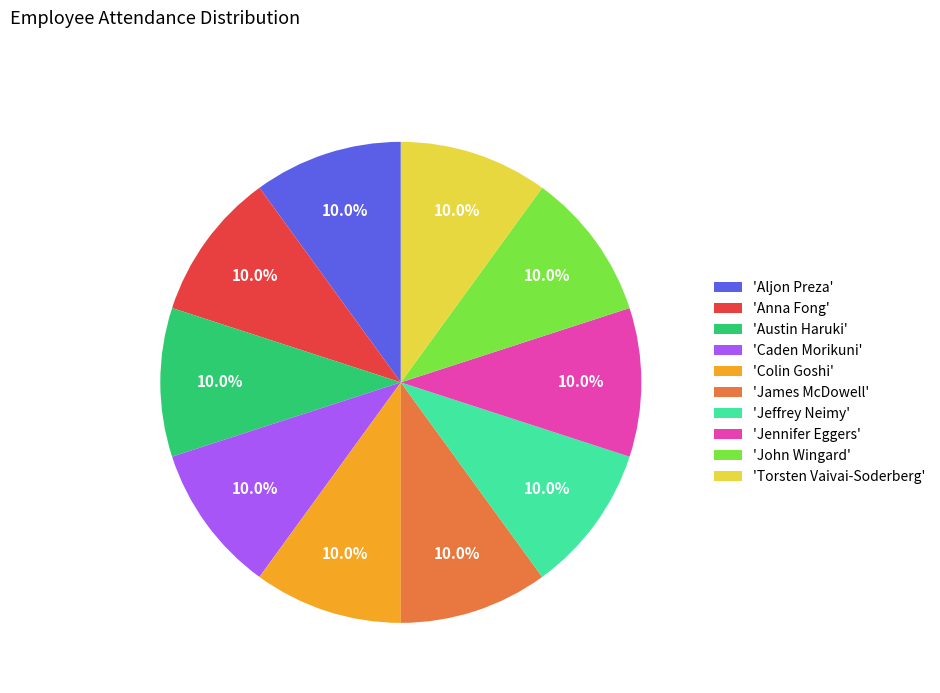

Approximately how many times larger is the value at 'Caden Morikuni' compared to 'Jennifer Eggers'?

1.0